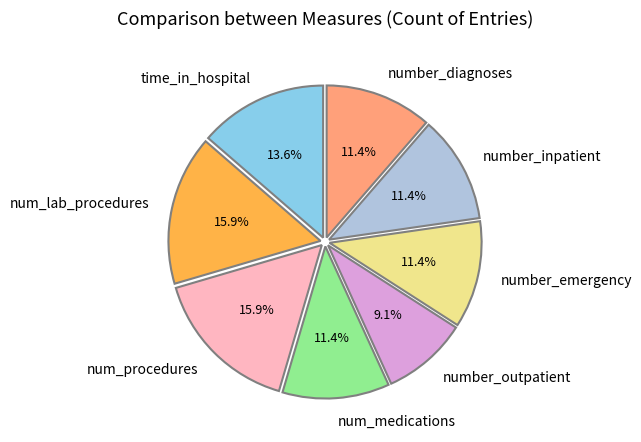

Is there a majority slice in this chart?

No